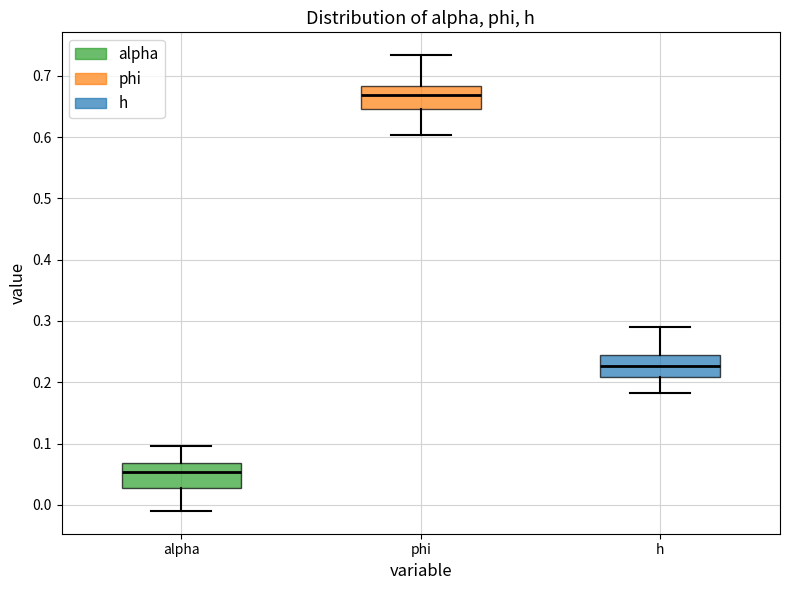

Which box has the lowest median line?

alpha